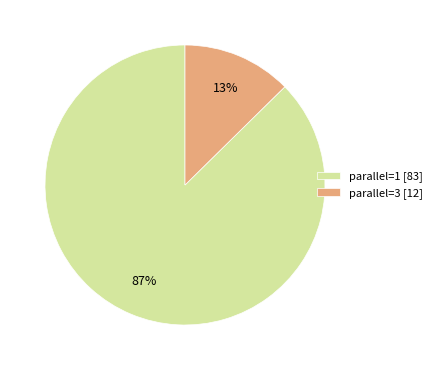

How many slices are in this pie chart?

2